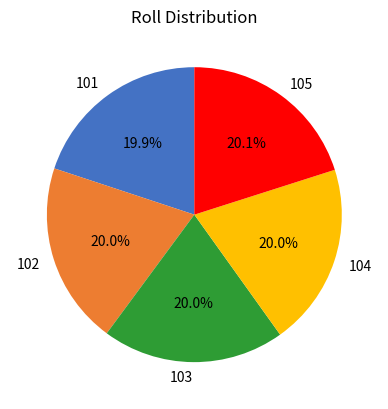

How many segments does this pie chart have?

5